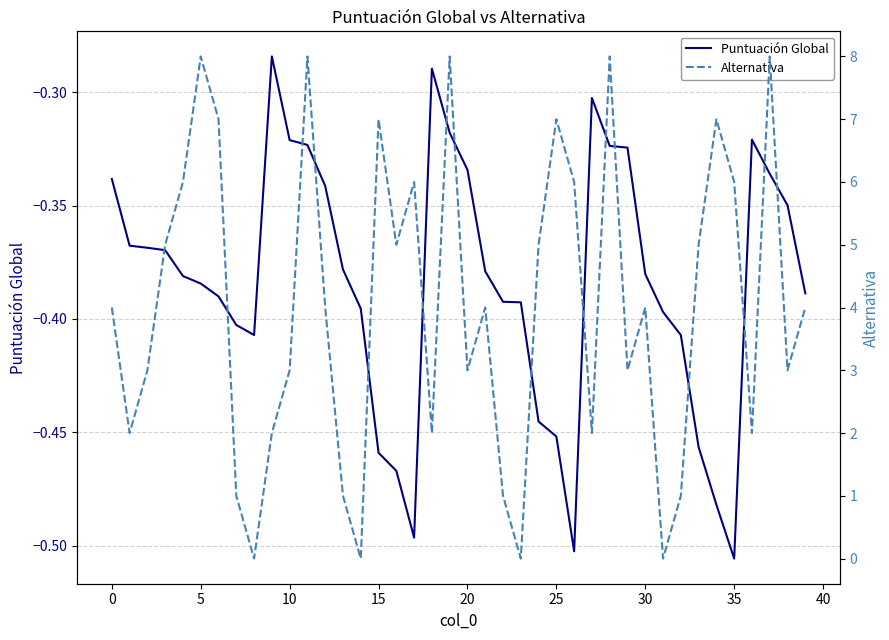

Which series changed the most between −5 and 0?

Alternativa